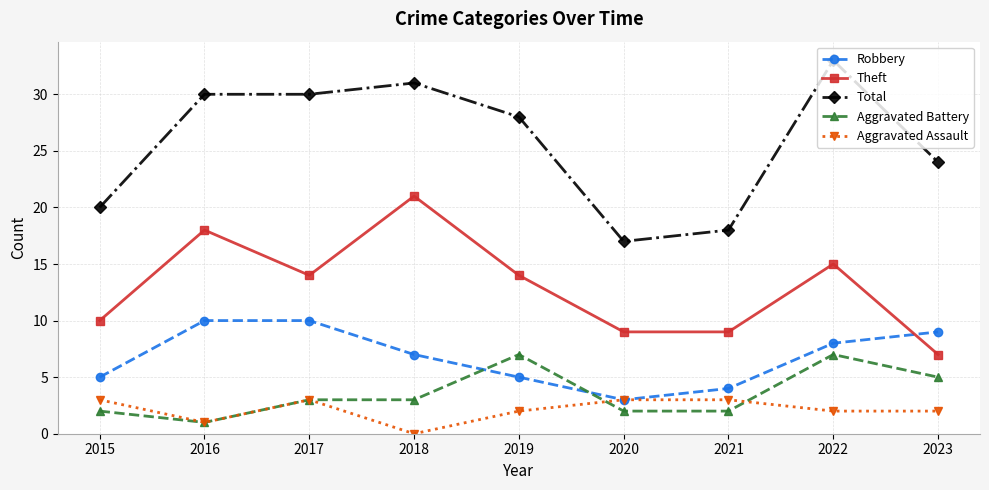

Reading left to right, extract all data points from this chart.

Robbery: 5	10	10	7	5	3	4	8	9
Theft: 10	18	14	21	14	9	9	15	7
Total: 20	30	30	31	28	17	18	33	24
Aggravated Battery: 2	1	3	3	7	2	2	7	5
Aggravated Assault: 3	1	3	0	2	3	3	2	2